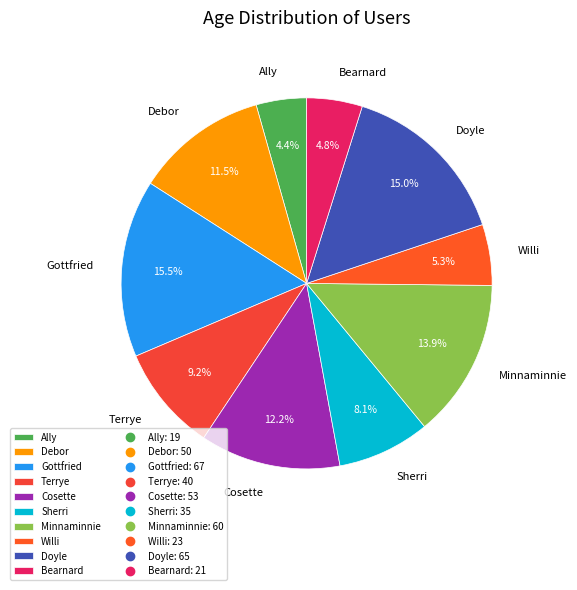

How many slices are in this pie chart?

10